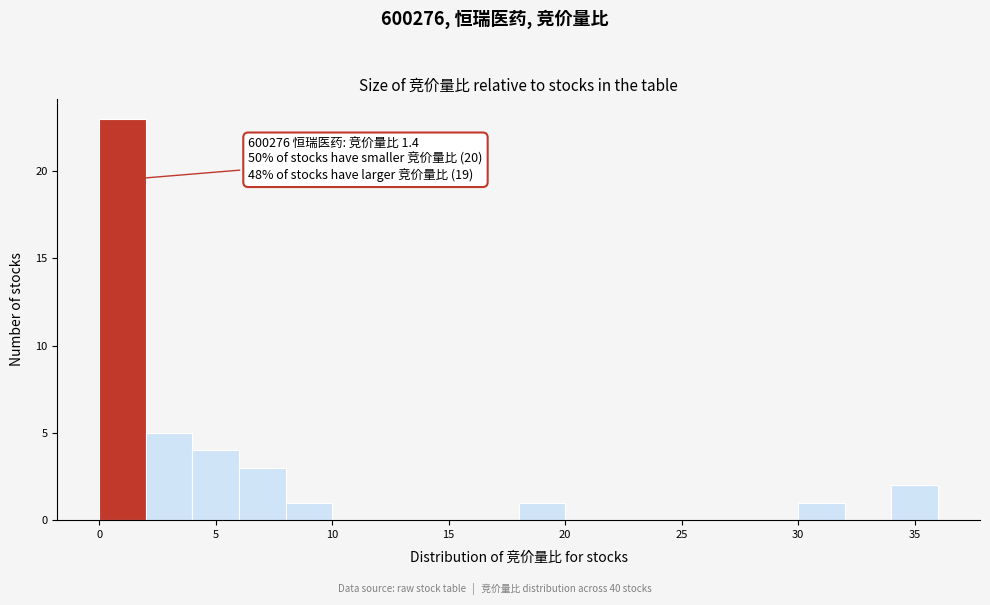

Which range on the x-axis has the tallest bar?

0 to 2